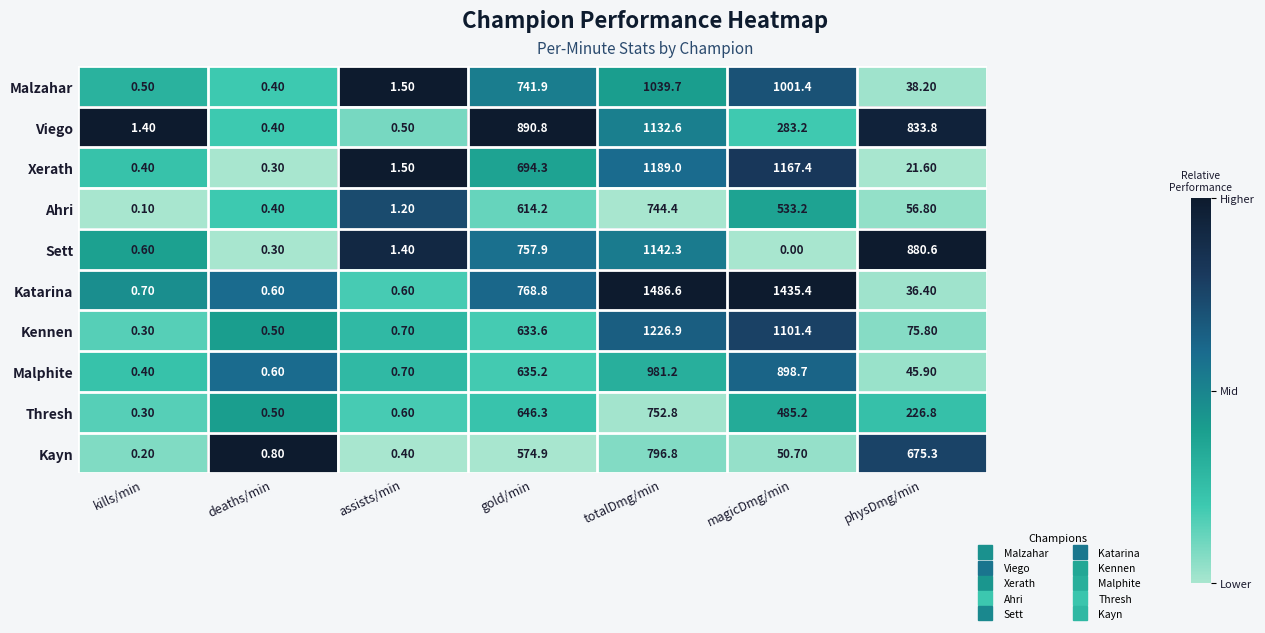

At physDmg/min, list the series in order from smallest to largest.

Xerath, Katarina, Malzahar, Malphite, Ahri, Kennen, Thresh, Kayn, Viego, Sett